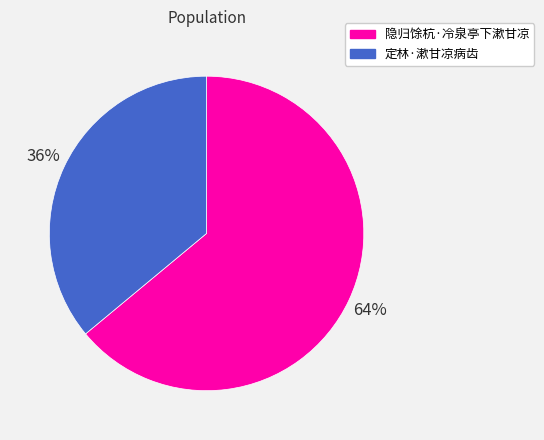

What percentage is the 定林·漱甘凉病齿 slice, to the nearest percent?

36%